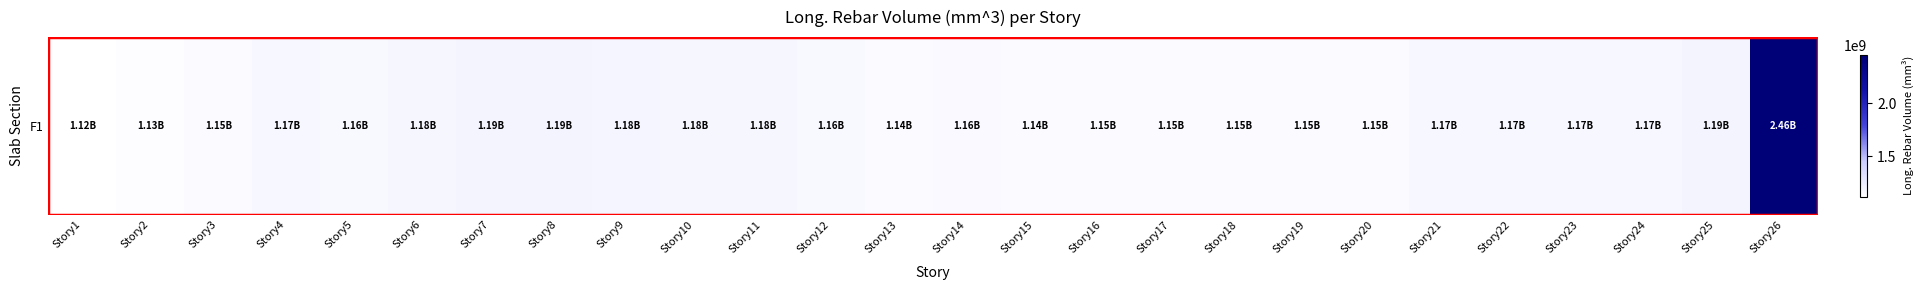

At which label does the data first exceed 1167449622?

Story4